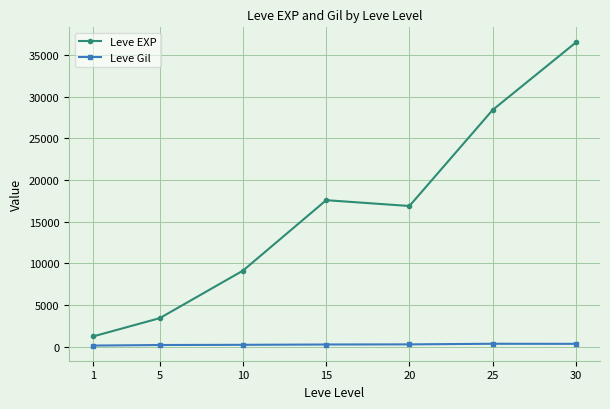

Between 10 and 30, which series saw the biggest shift?

Leve EXP